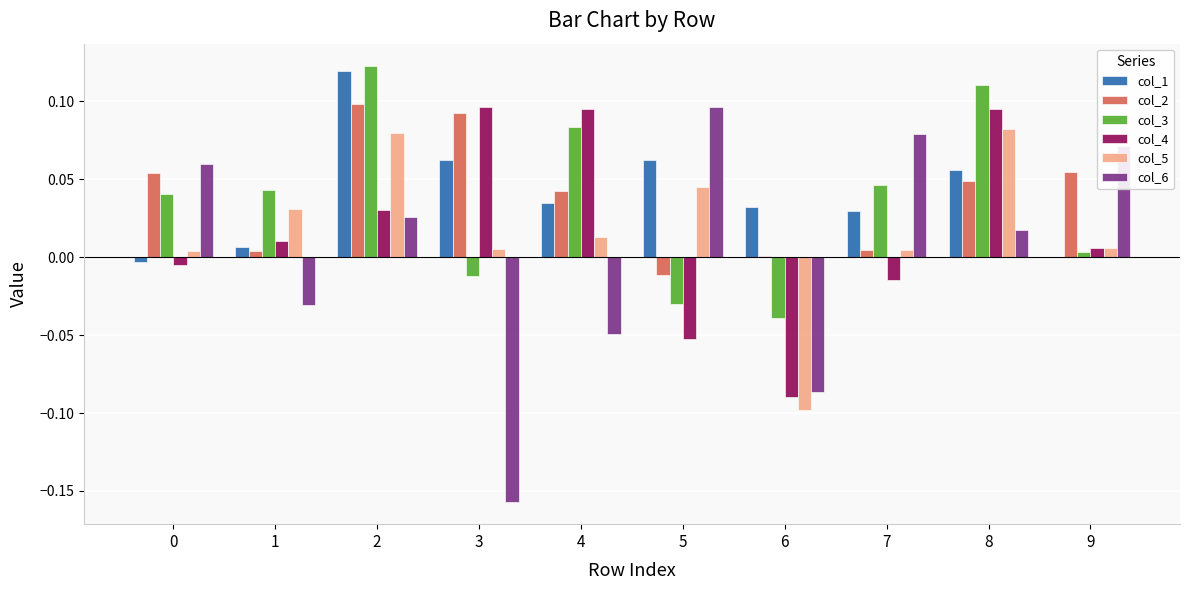

True or false: col_4 has a value of 0.0 at 9.

True